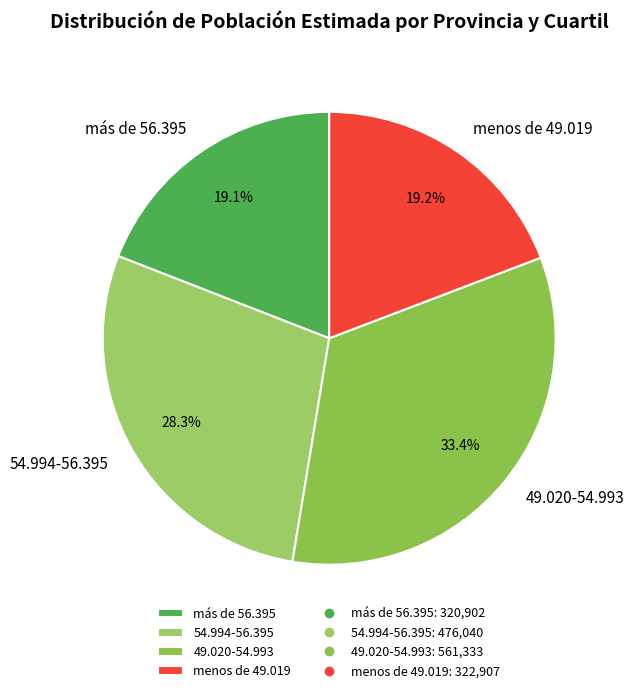

Count the number of slices in the pie.

4